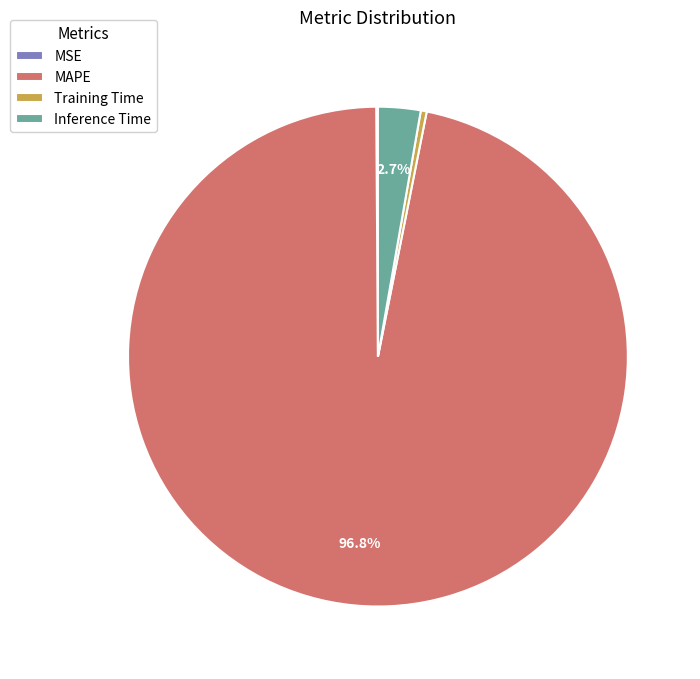

Is the sum of MAPE and Training Time greater than half?

Yes